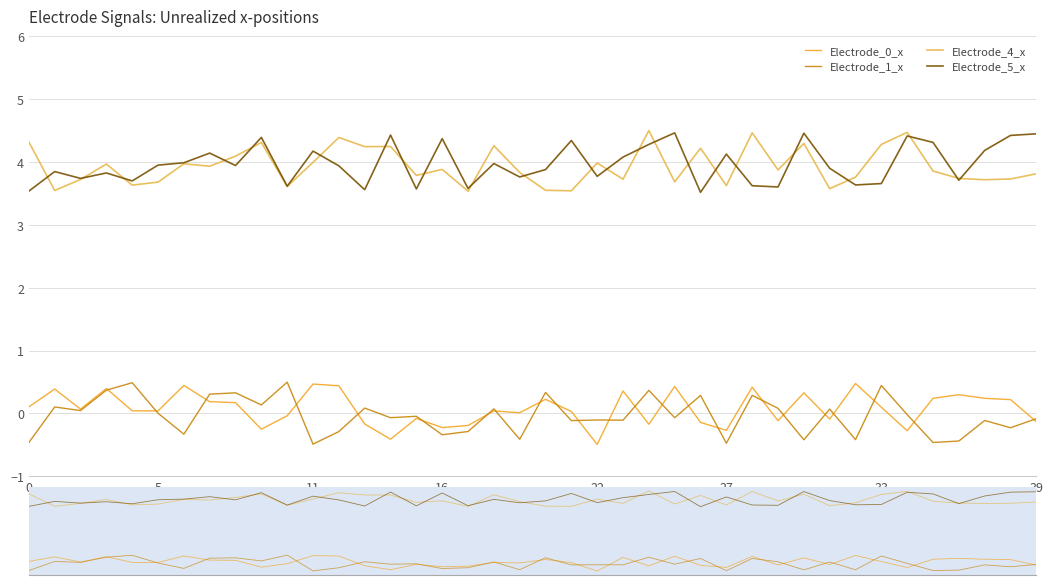

Reading left to right, what are all the values shown in this chart?

Electrode_0_x: 0.1	0.4	0.1	0.4	0.0	0.0	0.4	0.2	0.2	-0.3	-0.0	0.5	0.4	-0.2	-0.4	-0.1	-0.2	-0.2	0.0	0.0	0.2	0.0	-0.5	0.4	-0.2	0.4	-0.1	-0.3	0.4	-0.1	0.3	-0.1	0.5	0.1	-0.3	0.2	0.3	0.2	0.2	-0.1
Electrode_1_x: -0.5	0.1	0.0	0.4	0.5	0.0	-0.3	0.3	0.3	0.1	0.5	-0.5	-0.3	0.1	-0.1	-0.0	-0.3	-0.3	0.1	-0.4	0.3	-0.1	-0.1	-0.1	0.4	-0.1	0.3	-0.5	0.3	0.1	-0.4	0.1	-0.4	0.4	-0.0	-0.5	-0.4	-0.1	-0.2	-0.1
Electrode_4_x: 4.3	3.5	3.7	4.0	3.6	3.7	4.0	3.9	4.1	4.3	3.6	4.0	4.4	4.2	4.2	3.8	3.9	3.5	4.3	3.8	3.5	3.5	4.0	3.7	4.5	3.7	4.2	3.6	4.5	3.9	4.3	3.6	3.8	4.3	4.5	3.9	3.7	3.7	3.7	3.8
Electrode_5_x: 3.5	3.8	3.7	3.8	3.7	3.9	4.0	4.1	3.9	4.4	3.6	4.2	3.9	3.6	4.4	3.6	4.4	3.6	4.0	3.8	3.9	4.3	3.8	4.1	4.3	4.5	3.5	4.1	3.6	3.6	4.5	3.9	3.6	3.7	4.4	4.3	3.7	4.2	4.4	4.4